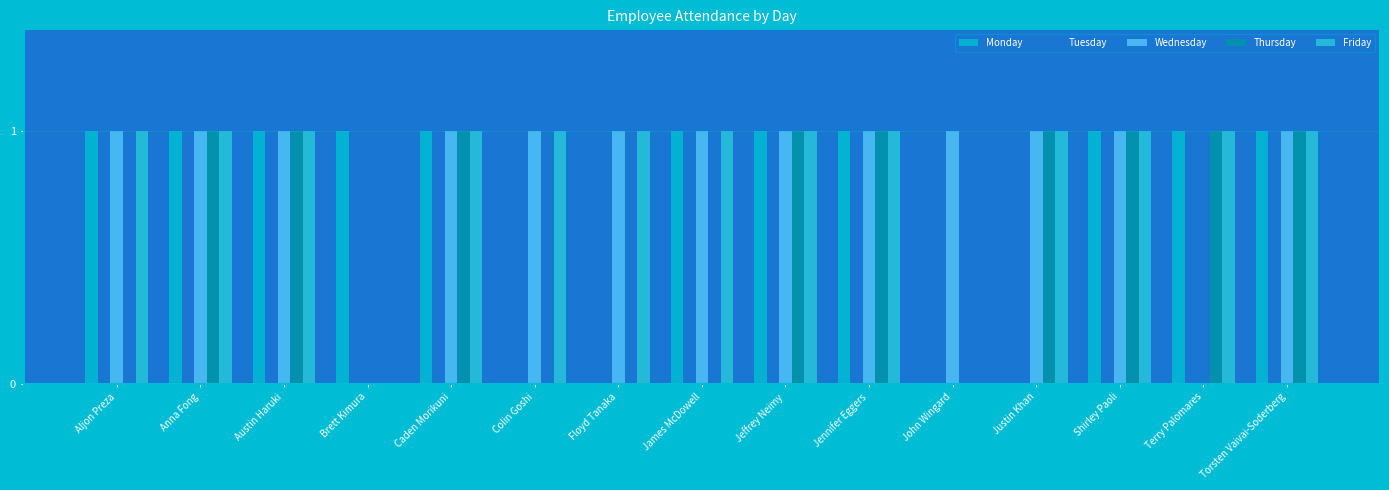

The Friday series shows 1 at James McDowell. True or false?

True